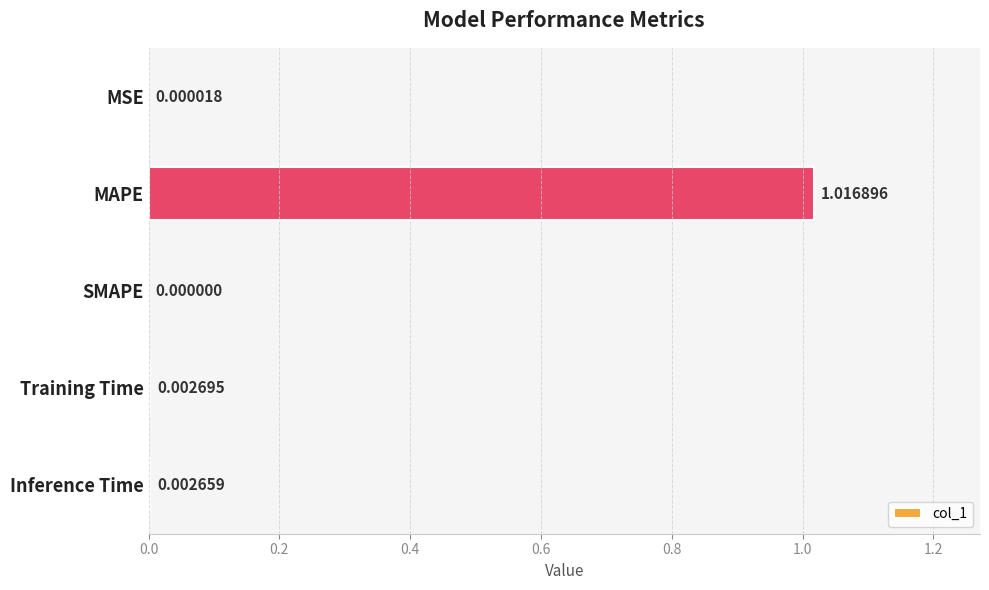

Does the chart contain stacked bars?

No